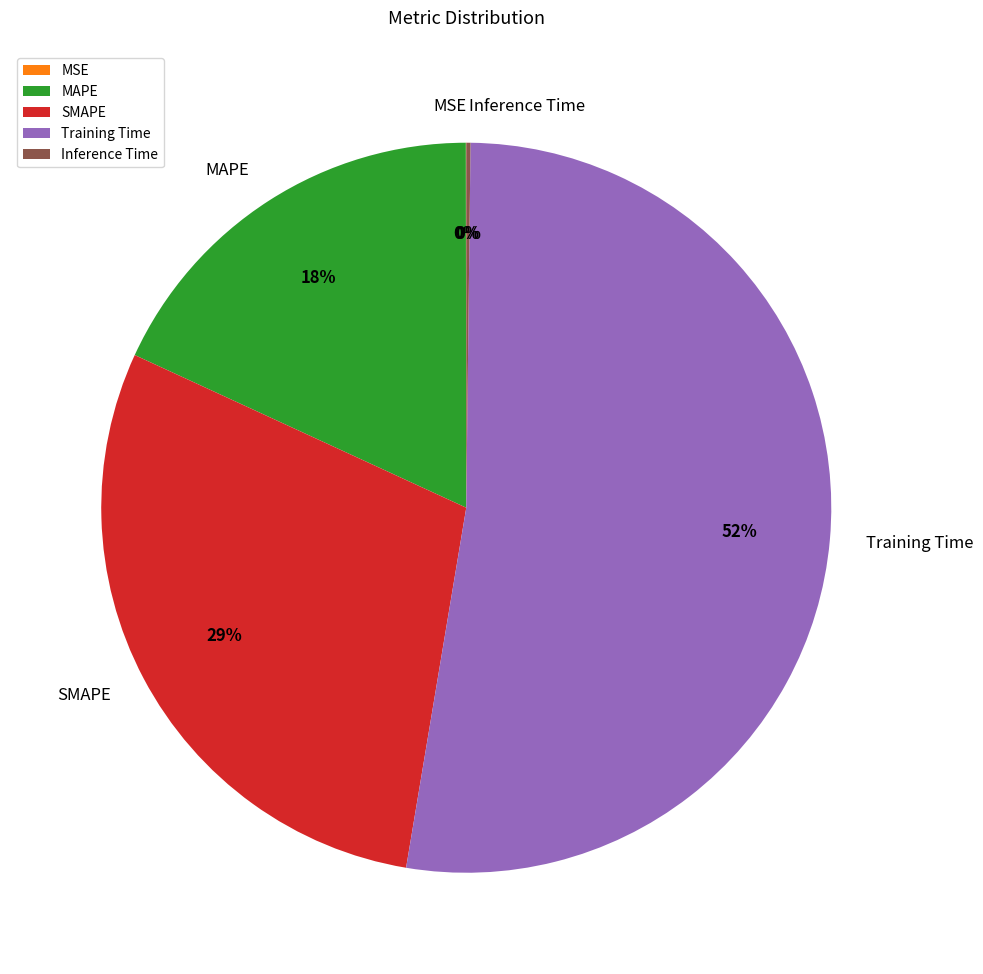

True or false: Training Time accounts for 52% of the total.

True